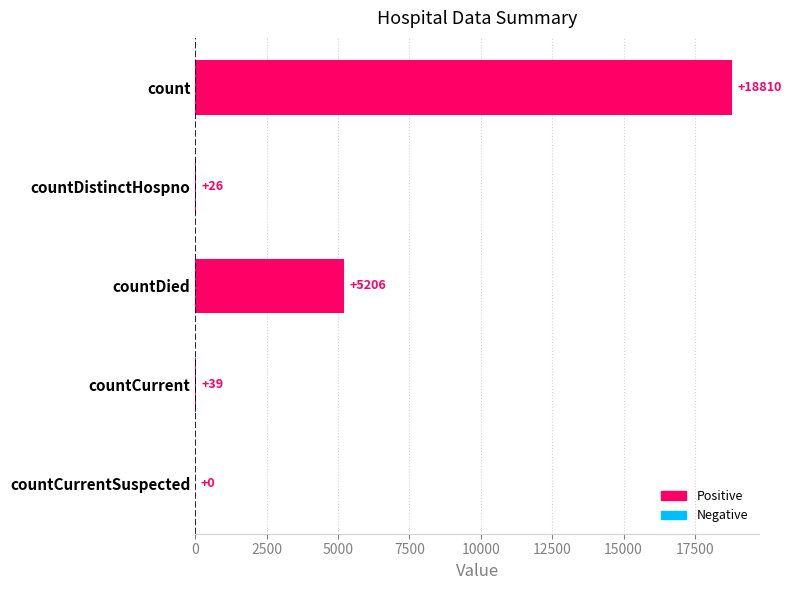

Reading top to bottom, what are all the values shown in this chart?

count=18810	countDistinctHospno=26	countDied=5206	countCurrent=39	countCurrentSuspected=0